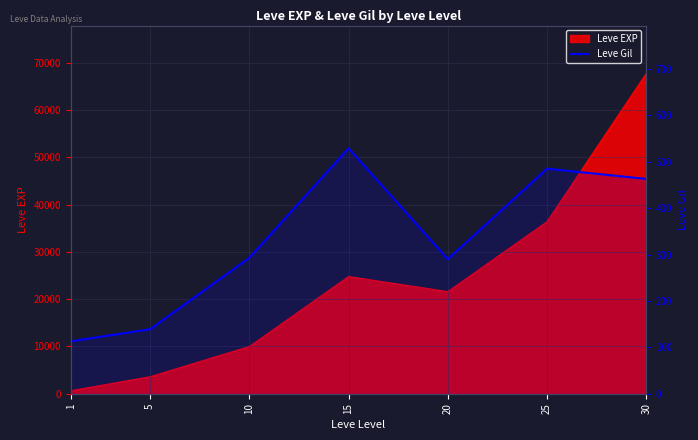

Where does the data first go above 293?

15